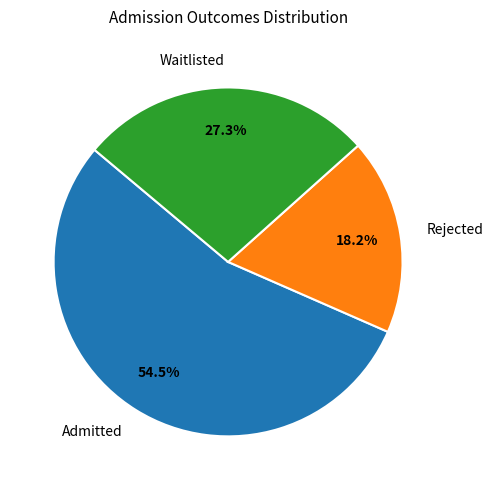

Does any single category account for the majority?

Yes